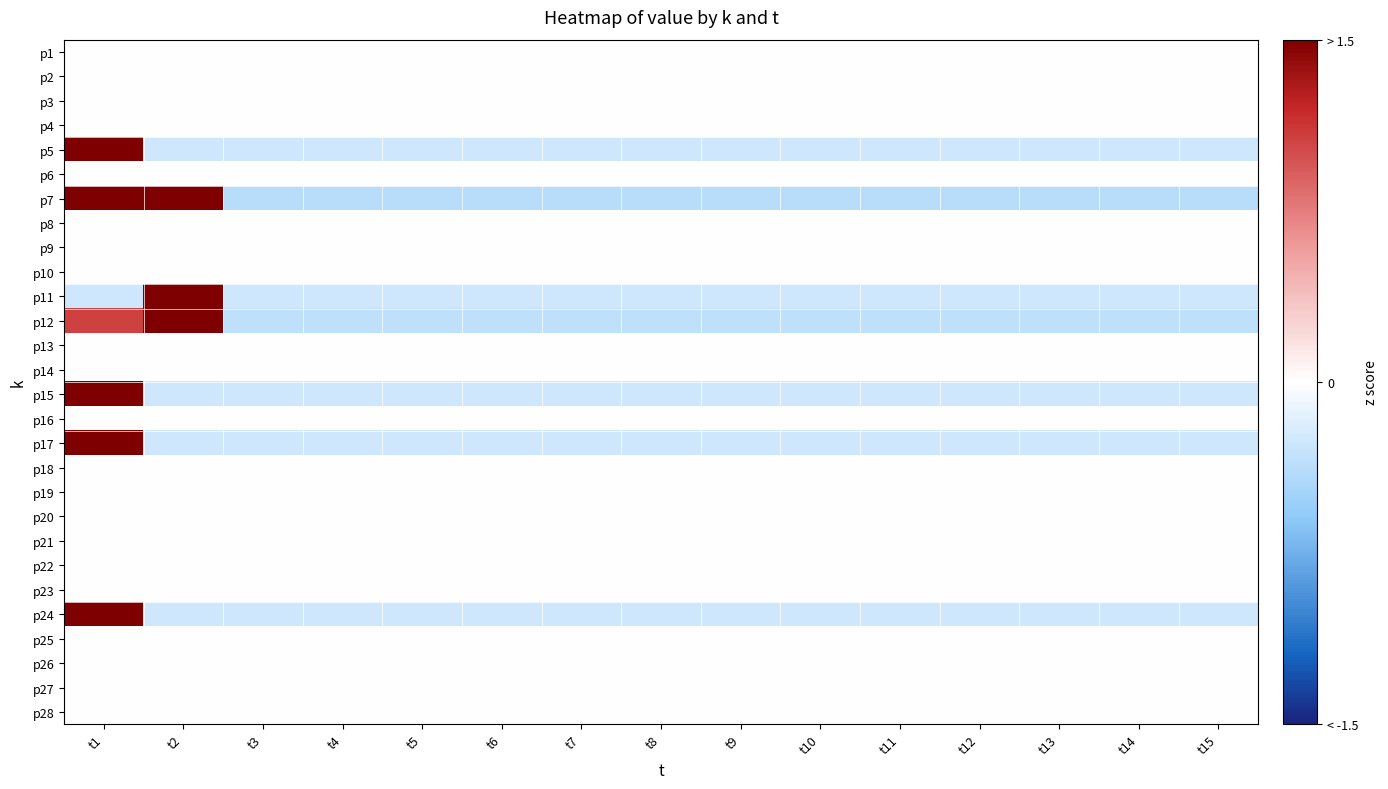

At t15, list the series in order from smallest to largest.

p7, p12, p17, p24, p11, p15, p5, p1, p2, p3, p4, p6, p8, p9, p10, p13, p14, p16, p18, p19, p20, p21, p22, p23, p25, p26, p27, p28